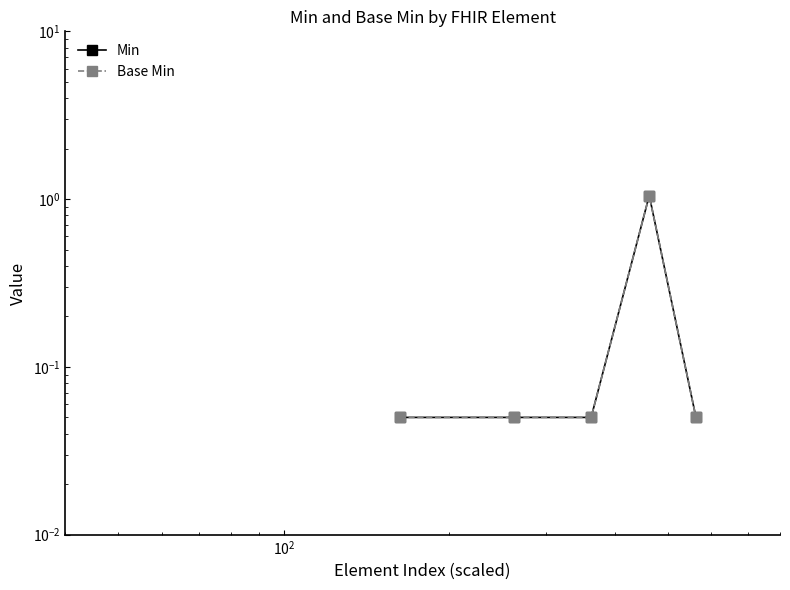

True or false: Min and Base Min cross at least once.

False